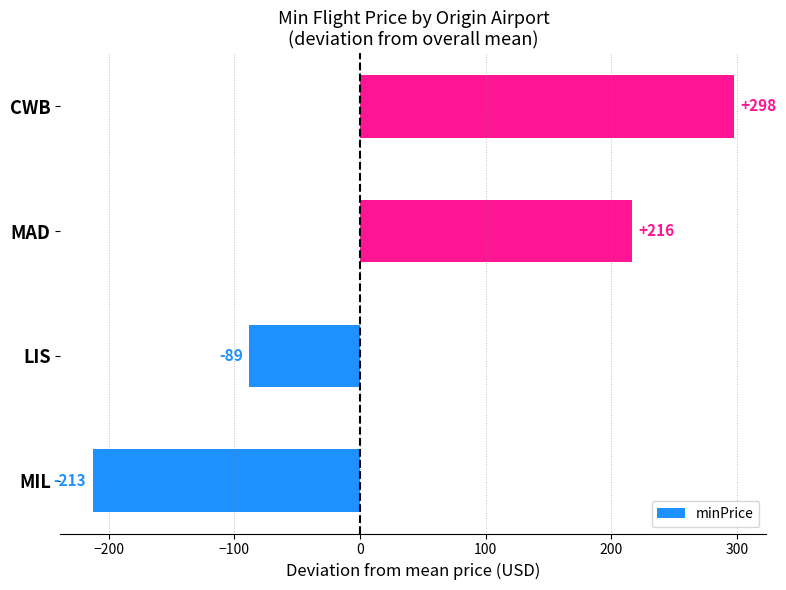

Between CWB and LIS, which is larger?

CWB